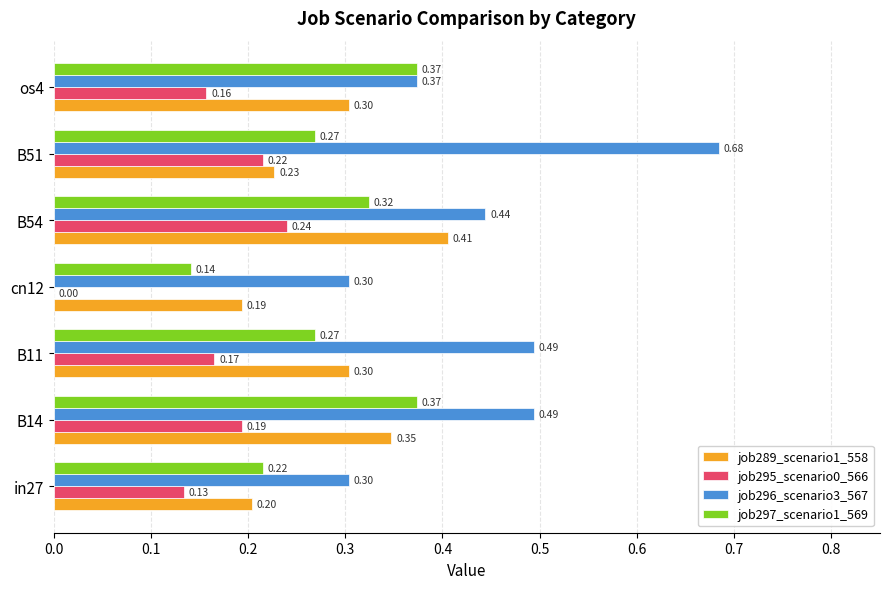

Which series changed the most between B51 and os4?

job296_scenario3_567